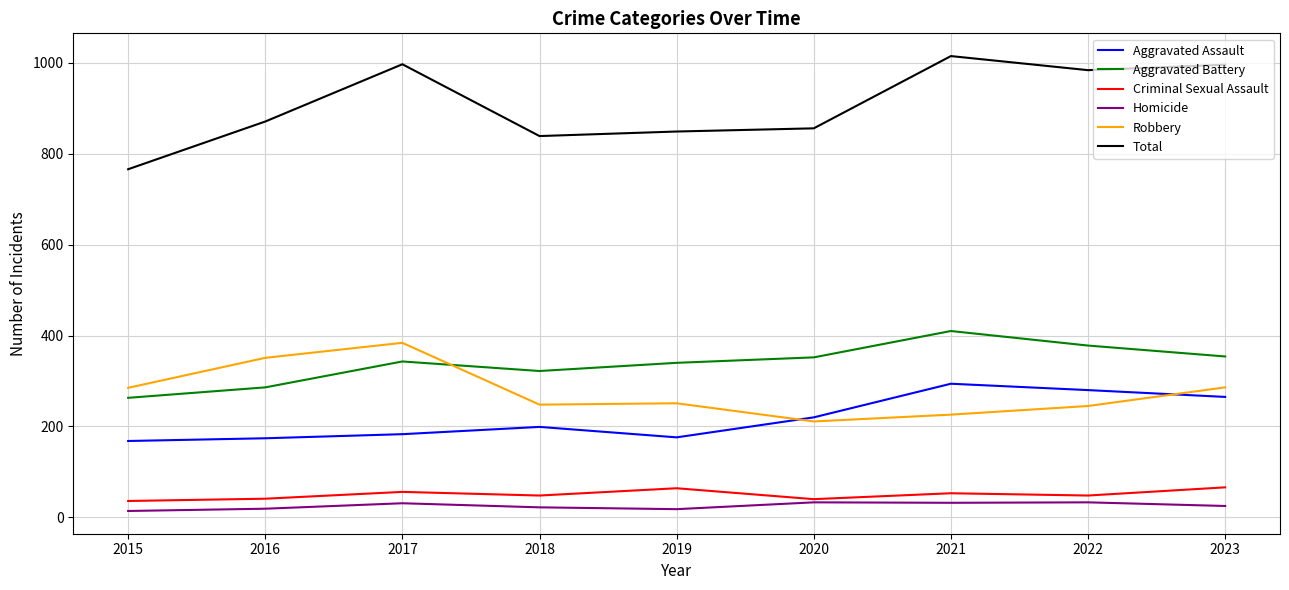

Rank the series at 2018 from lowest to highest value.

Homicide, Criminal Sexual Assault, Aggravated Assault, Robbery, Aggravated Battery, Total